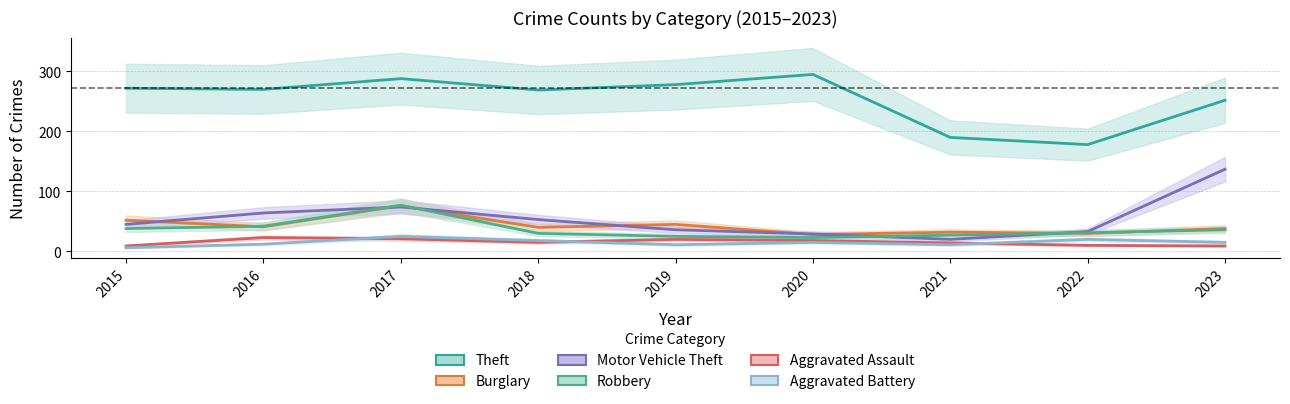

How many lines are shown in the chart?

6